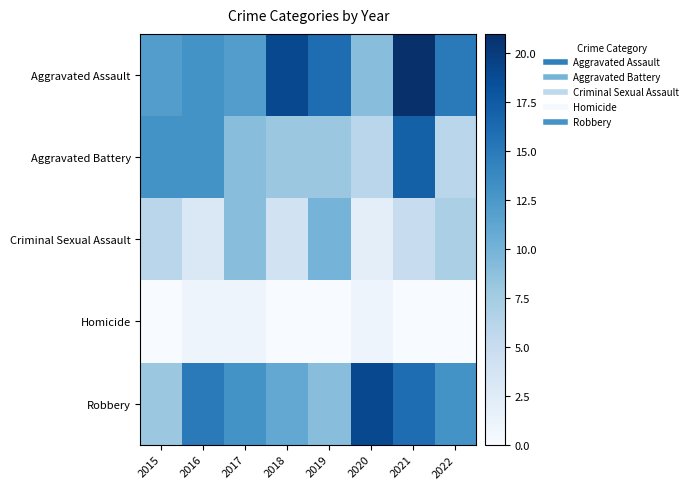

Reading left to right, extract all data points from this chart.

Aggravated Assault: 2015=12	2016=13	2017=12	2018=19	2019=16	2020=9	2021=21	2022=15
Aggravated Battery: 2015=13	2016=13	2017=9	2018=8	2019=8	2020=6	2021=17	2022=6
Criminal Sexual Assault: 2015=6	2016=3	2017=9	2018=4	2019=10	2020=2	2021=5	2022=7
Homicide: 2015=0	2016=1	2017=1	2018=0	2019=0	2020=1	2021=0	2022=0
Robbery: 2015=8	2016=15	2017=13	2018=11	2019=9	2020=19	2021=16	2022=13